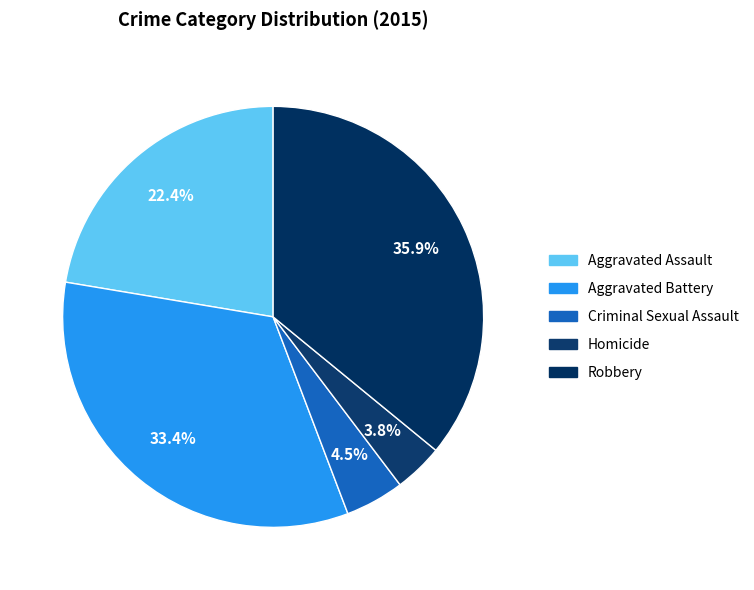

How many segments does this pie chart have?

5